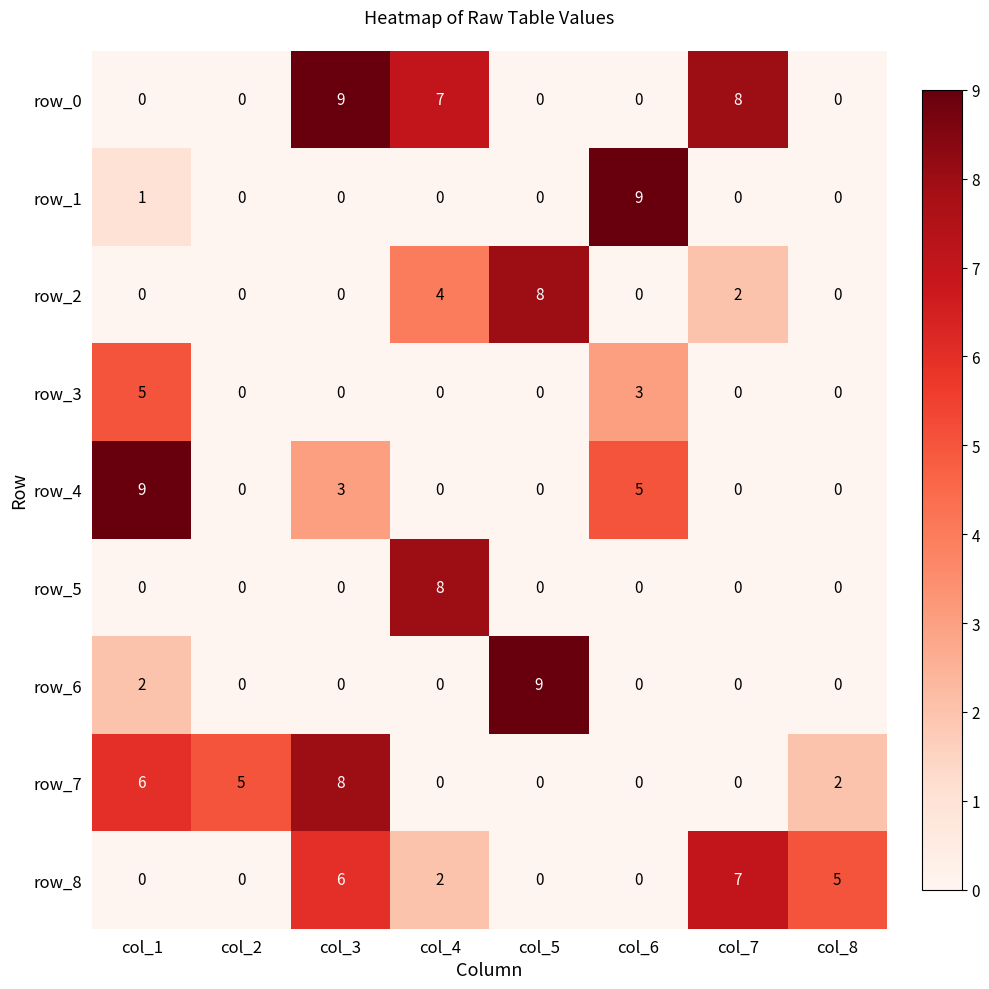

Reading right to left, extract all data points from this chart.

row_0: 0	8	0	0	7	9	0	0
row_1: 0	0	9	0	0	0	0	1
row_2: 0	2	0	8	4	0	0	0
row_3: 0	0	3	0	0	0	0	5
row_4: 0	0	5	0	0	3	0	9
row_5: 0	0	0	0	8	0	0	0
row_6: 0	0	0	9	0	0	0	2
row_7: 2	0	0	0	0	8	5	6
row_8: 5	7	0	0	2	6	0	0